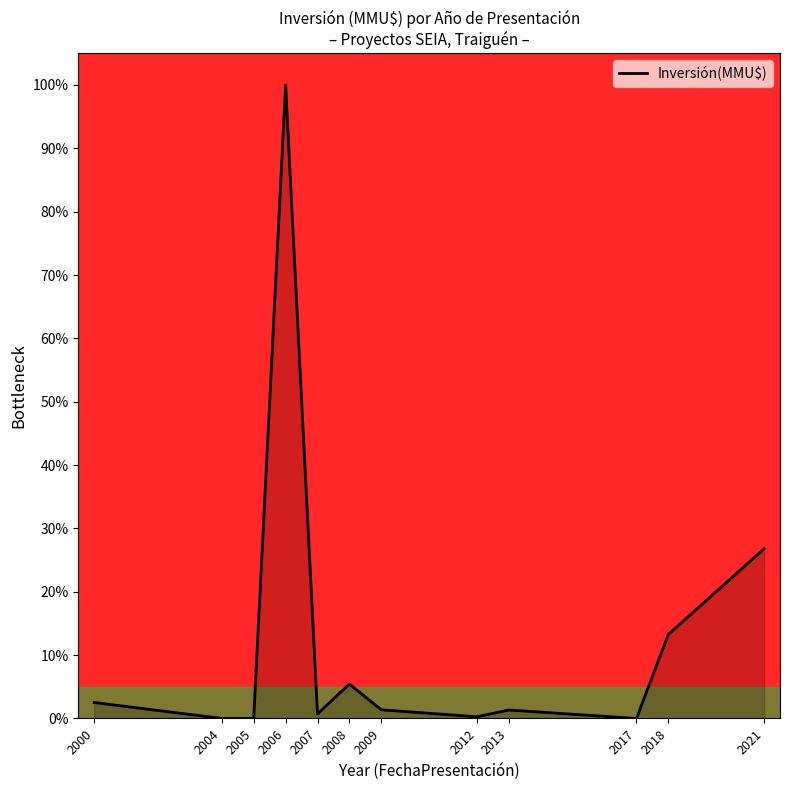

The chart shows a value of -64.4 at 2004. True or false?

False